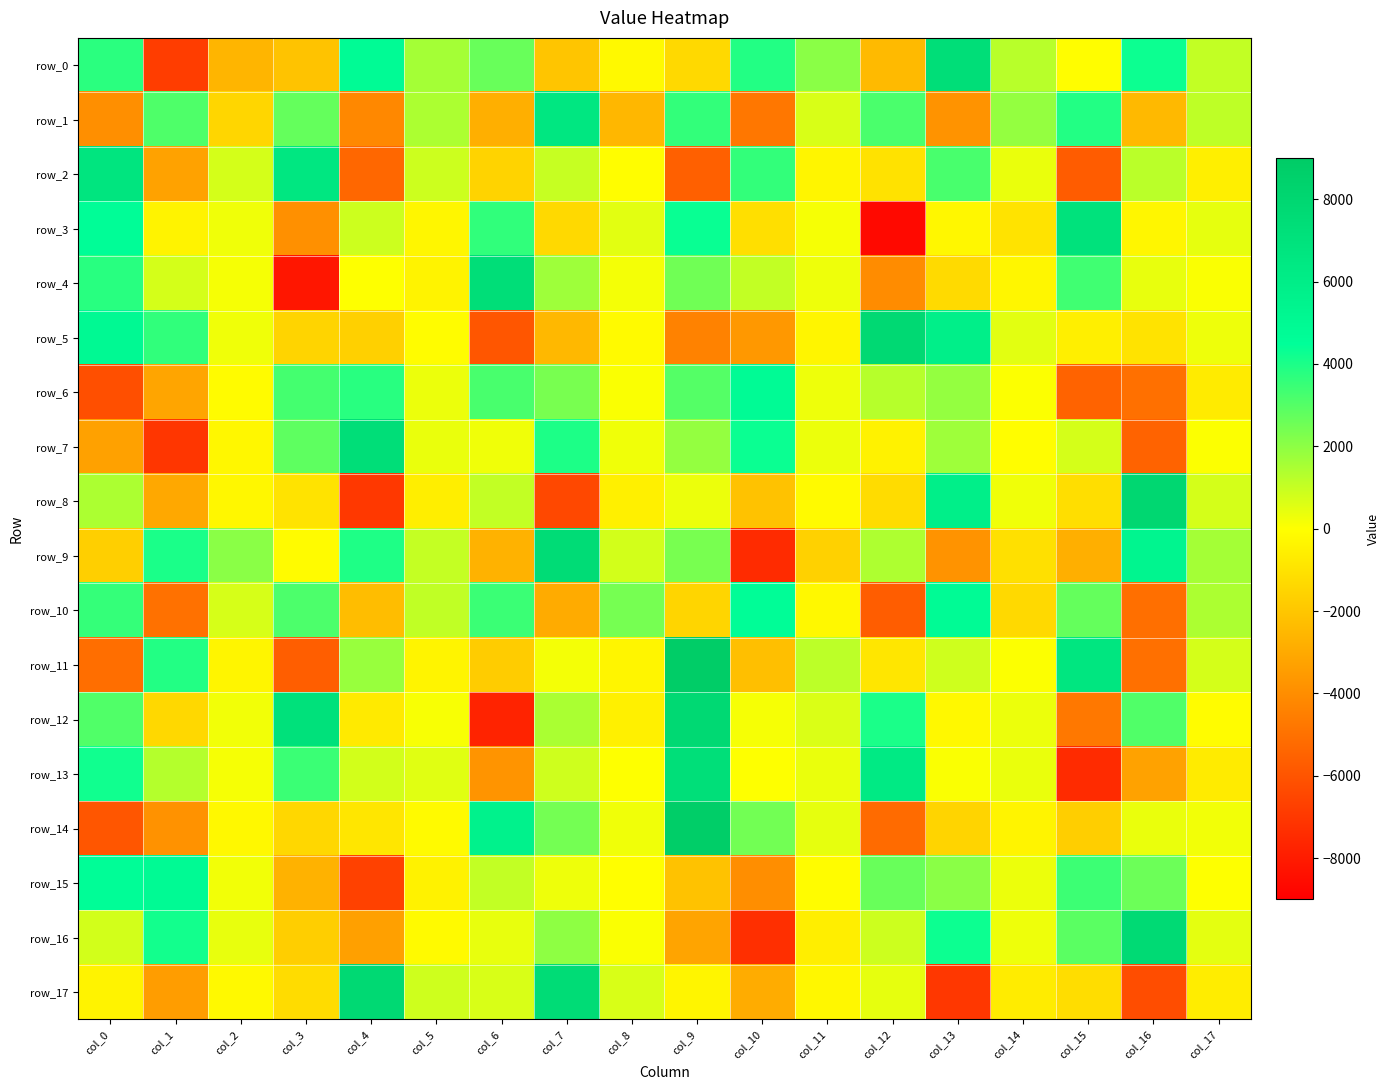

What value does the row_13 series have at col_12?

6326.4